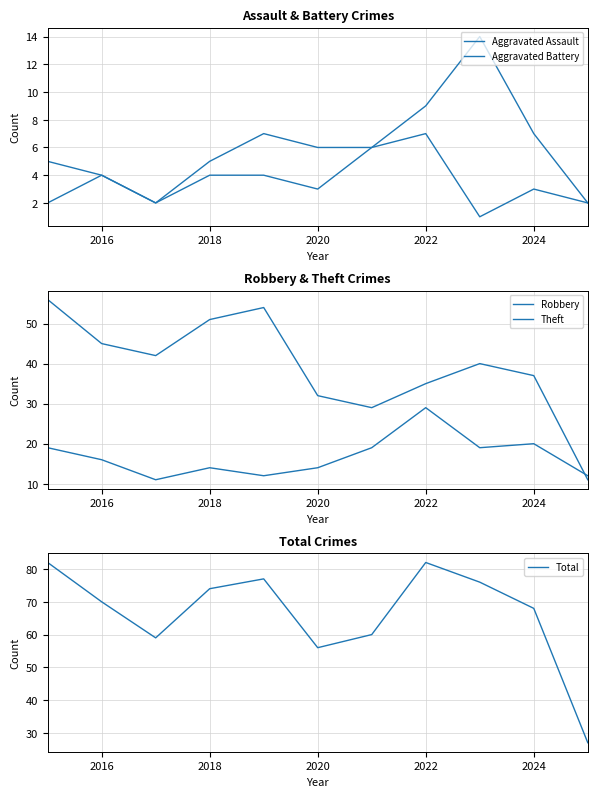

The Total series shows 56 at 2020. True or false?

True